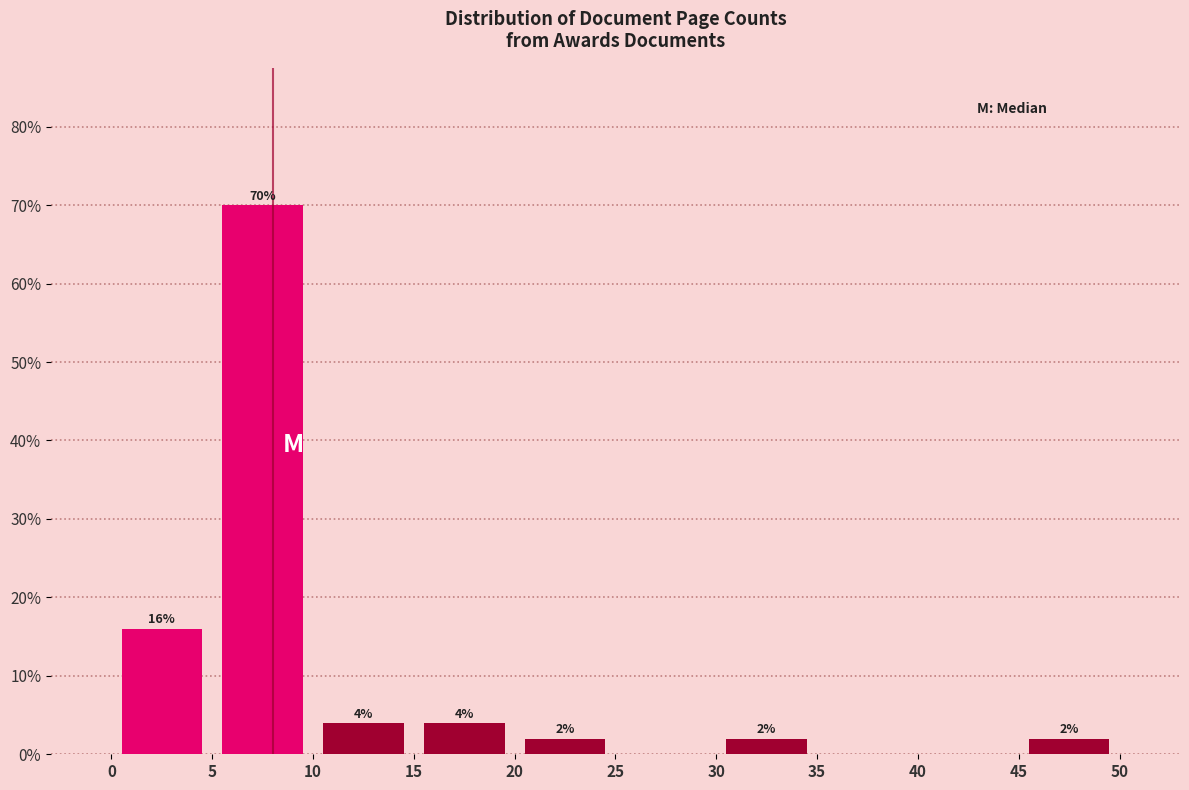

Over which range of the x-axis is the bar tallest?

5 to 10